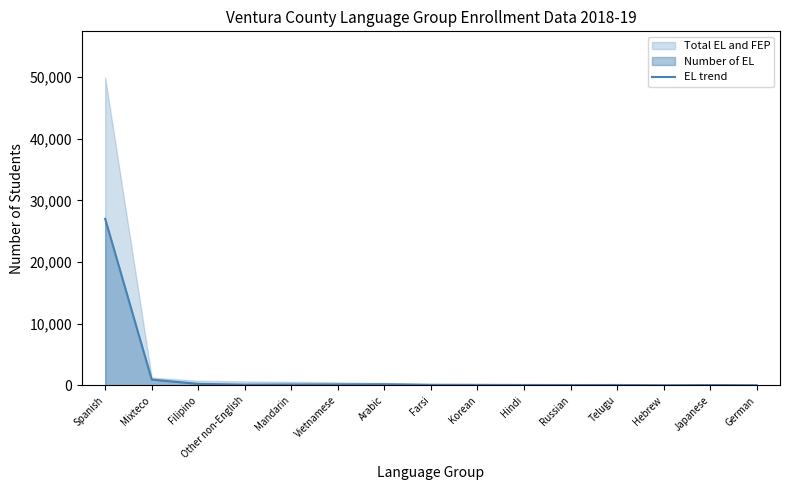

At which label is the value closest to 13513?

Mixteco